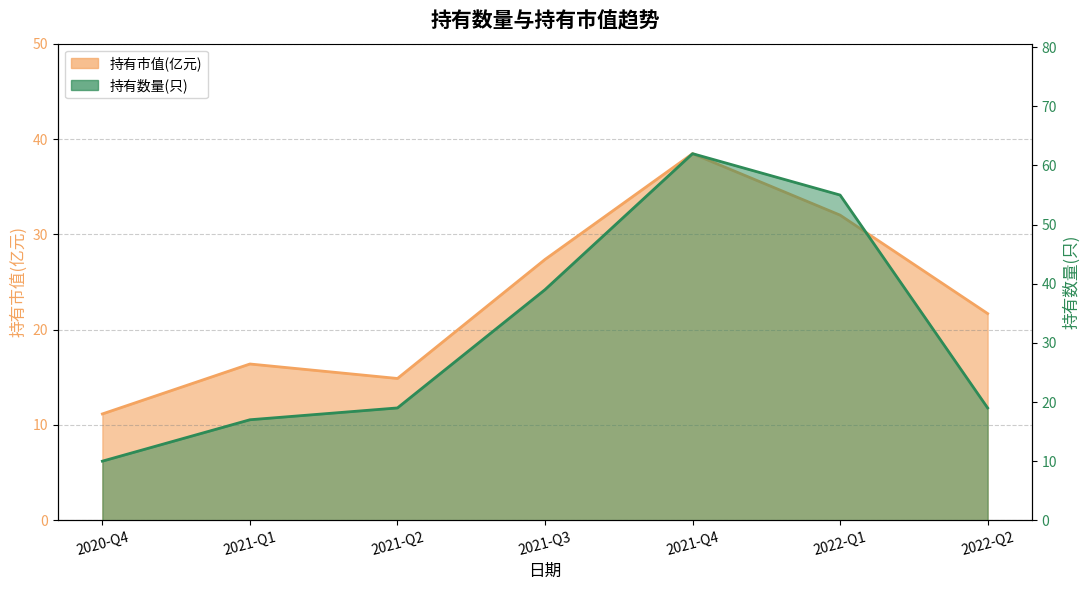

What is the label of the 6th point from the left?

2022-Q1